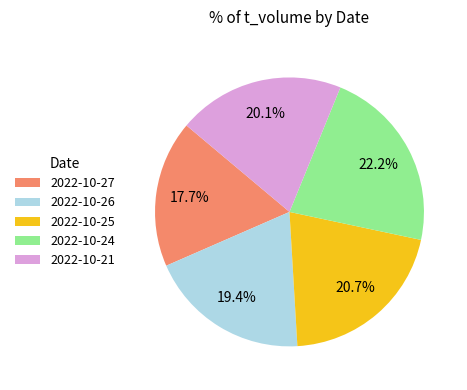

Is it true that 2022-10-27 is 9% of the pie?

False